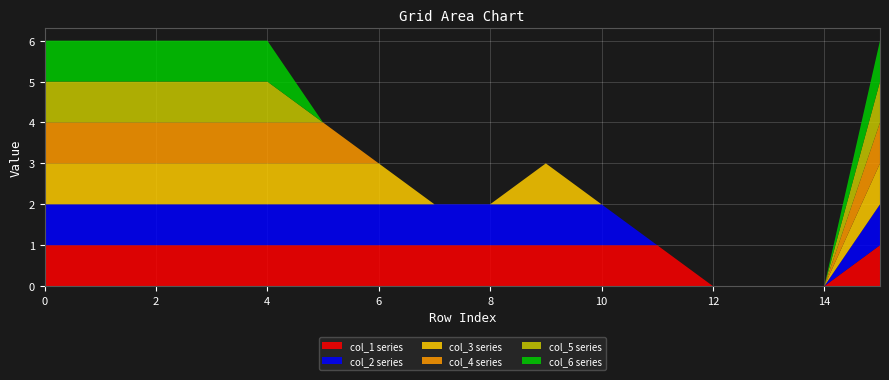

Reading left to right, extract all data points from this chart.

col_1: 0=1	1=1	2=1	3=1	4=1	5=1	6=1	7=1	8=1	9=1	10=1	11=1	12=0	13=0	14=0	15=1
col_2: 0=1	1=1	2=1	3=1	4=1	5=1	6=1	7=1	8=1	9=1	10=1	11=0	12=0	13=0	14=0	15=1
col_3: 0=1	1=1	2=1	3=1	4=1	5=1	6=1	7=0	8=0	9=1	10=0	11=0	12=0	13=0	14=0	15=1
col_4: 0=1	1=1	2=1	3=1	4=1	5=1	6=0	7=0	8=0	9=0	10=0	11=0	12=0	13=0	14=0	15=1
col_5: 0=1	1=1	2=1	3=1	4=1	5=0	6=0	7=0	8=0	9=0	10=0	11=0	12=0	13=0	14=0	15=1
col_6: 0=1	1=1	2=1	3=1	4=1	5=0	6=0	7=0	8=0	9=0	10=0	11=0	12=0	13=0	14=0	15=1